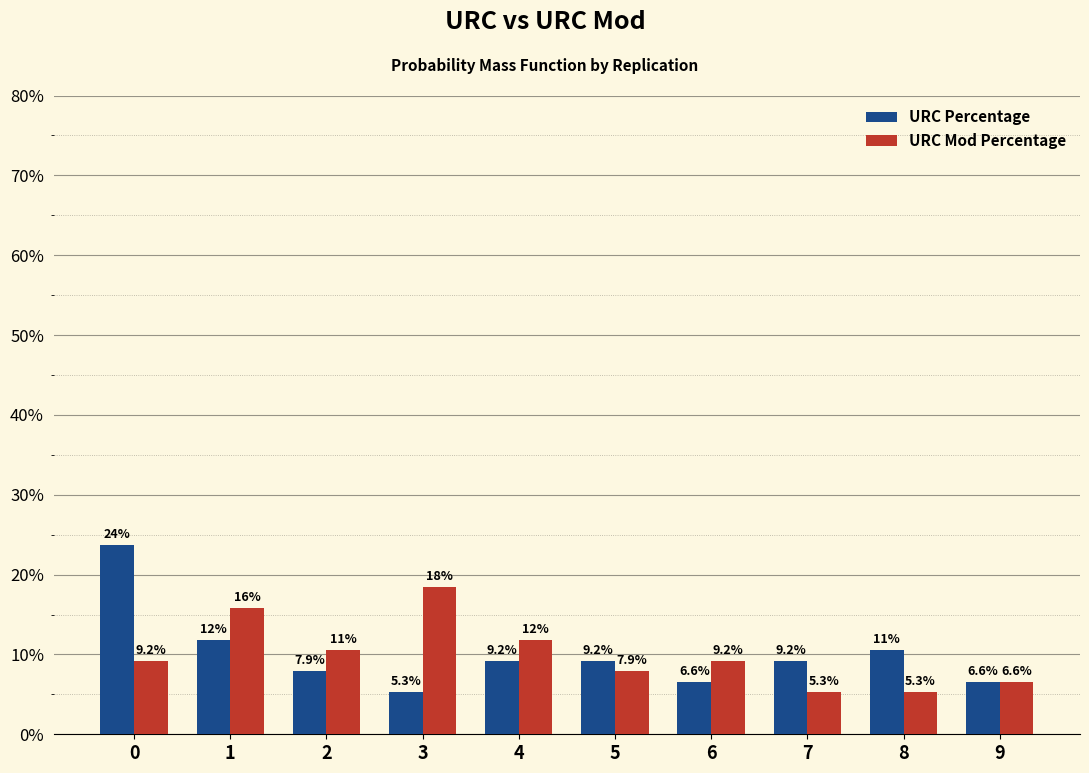

How many values in the URC Percentage series exceed 9?

6